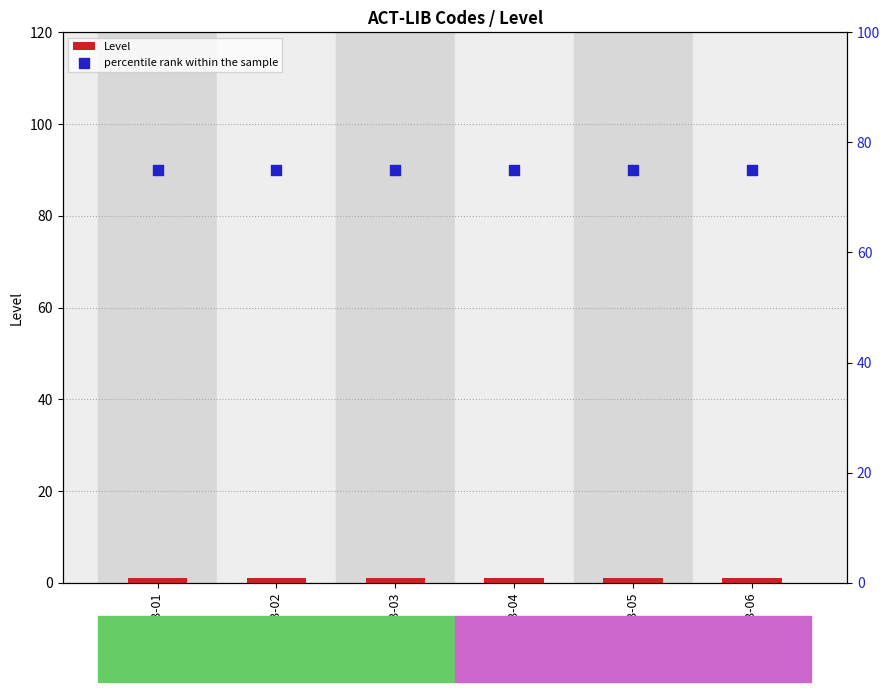

Which series contains the lowest Y value?

Level